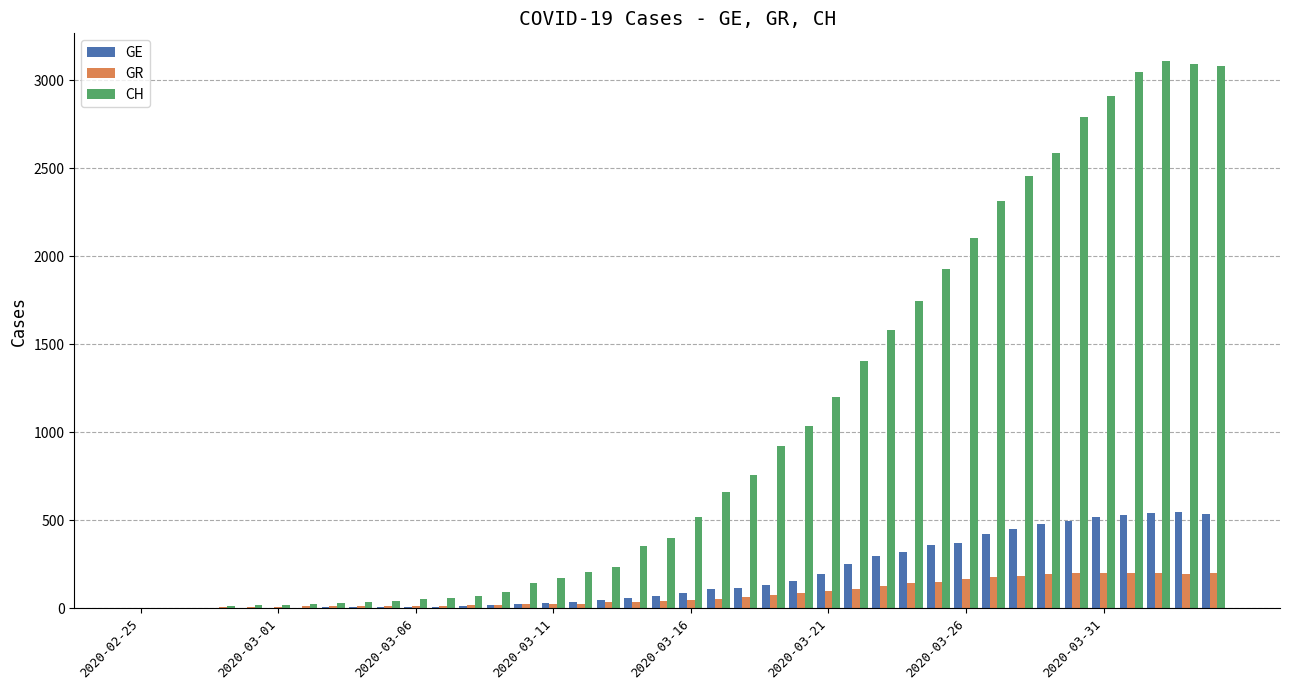

How many groups of bars are there?

40